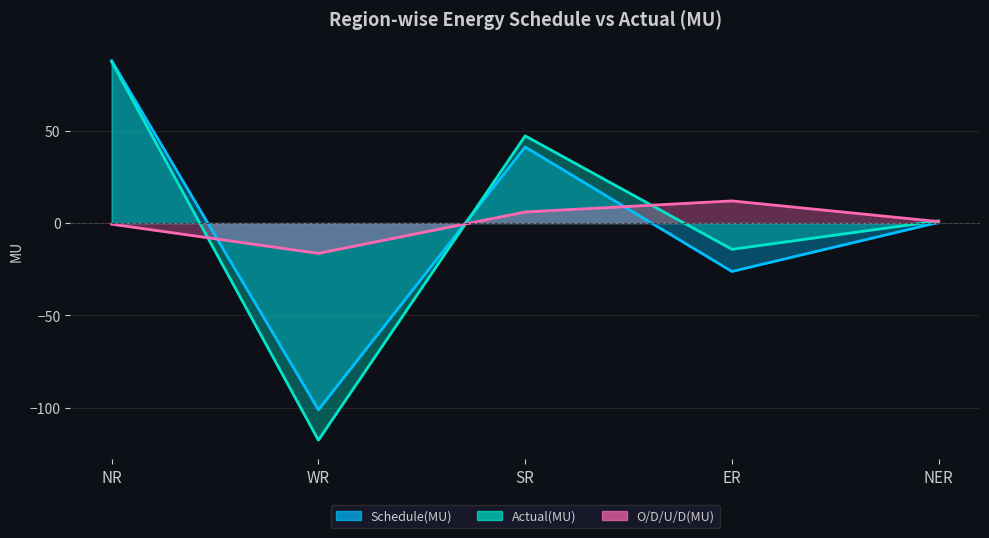

What is the sum of the Schedule(MU) values at WR and SR?

-59.9